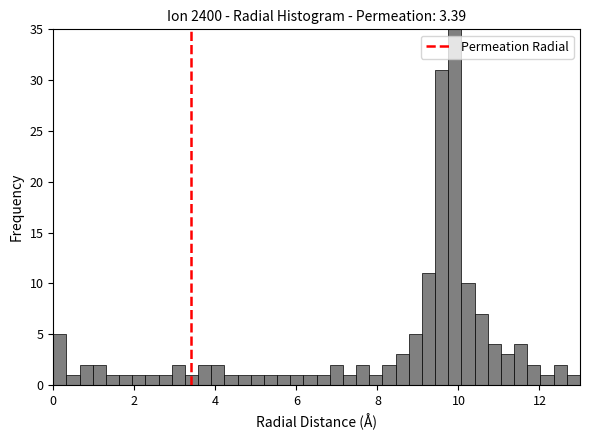

Read against the x-axis, roughly where is the centre of the tallest bar?

10.0